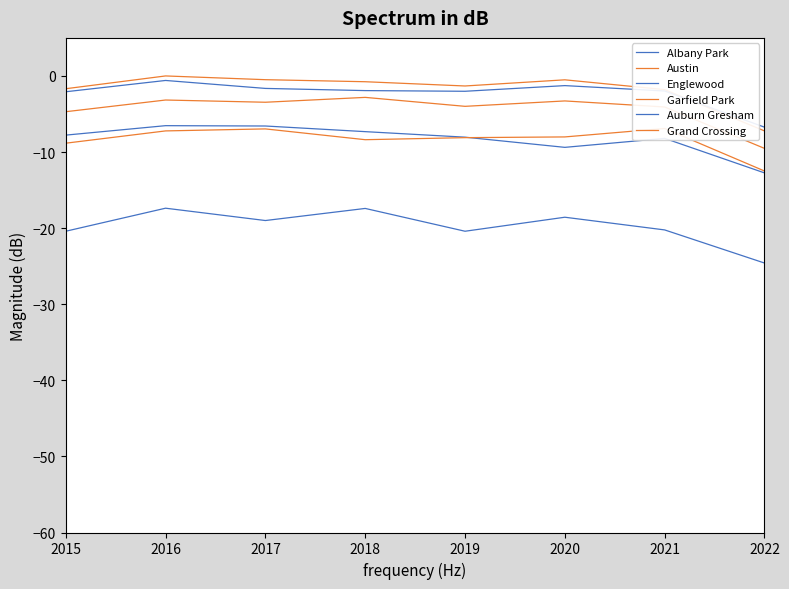

What is the total value across all series at 2022?

-73.3